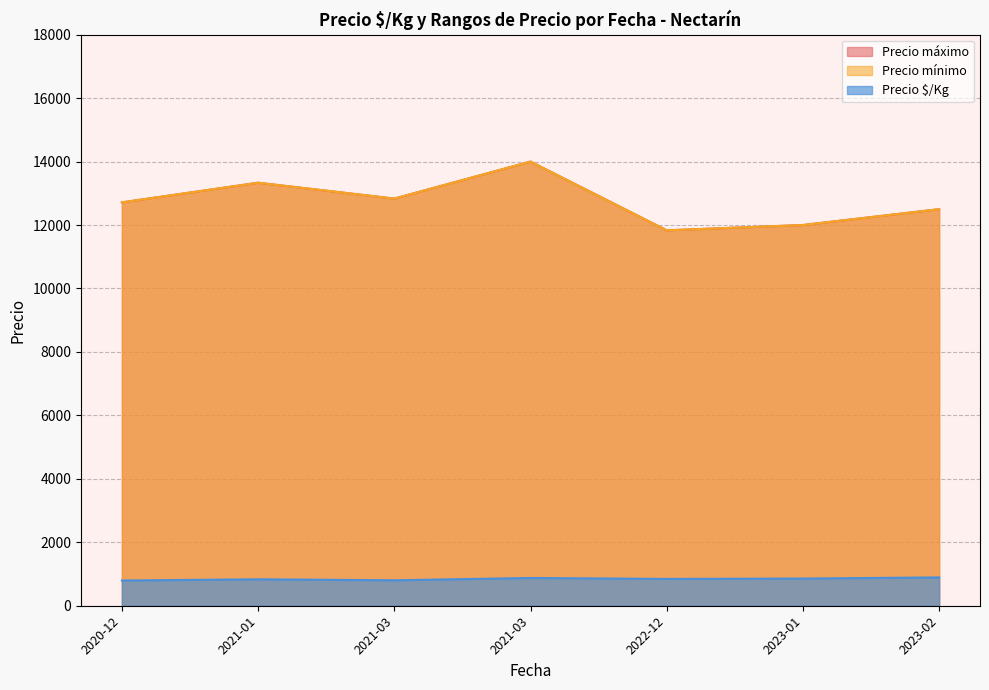

Which series changed the most between 2020-12-03 and 2022-12-13?

Precio mínimo